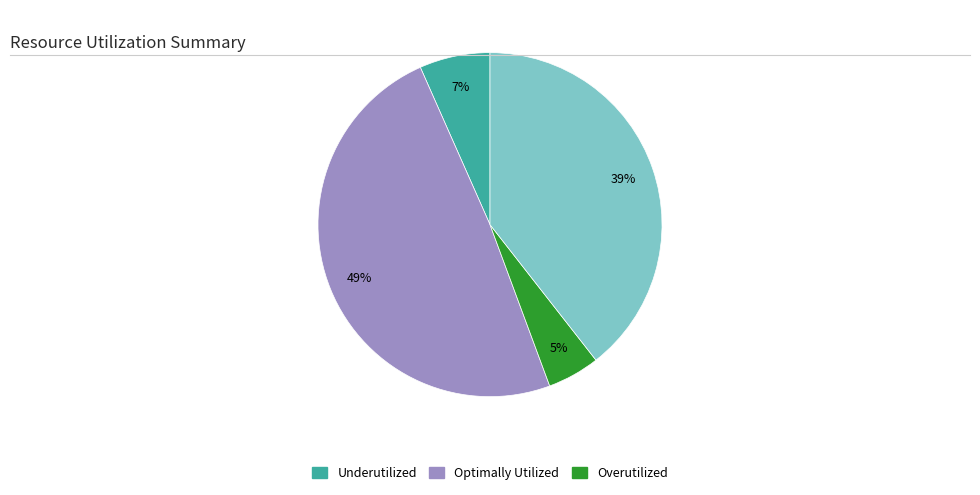

To the nearest percent, what is the average slice percentage?

25%